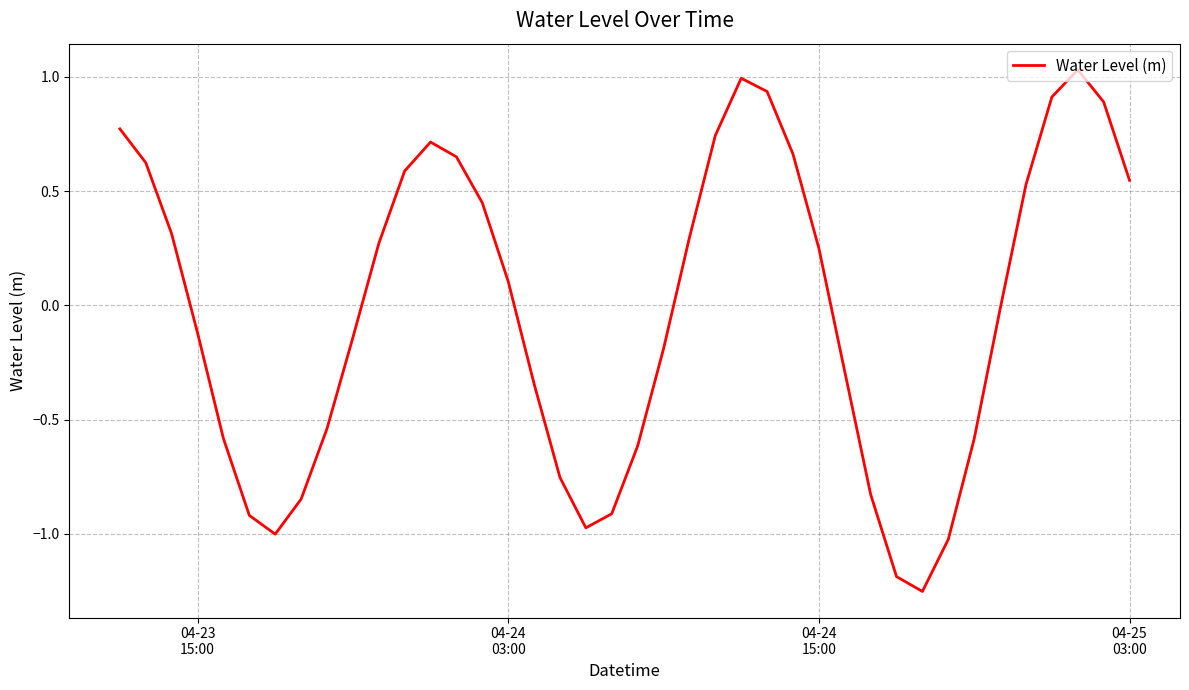

What is the difference between the maximum and minimum values?

2.3